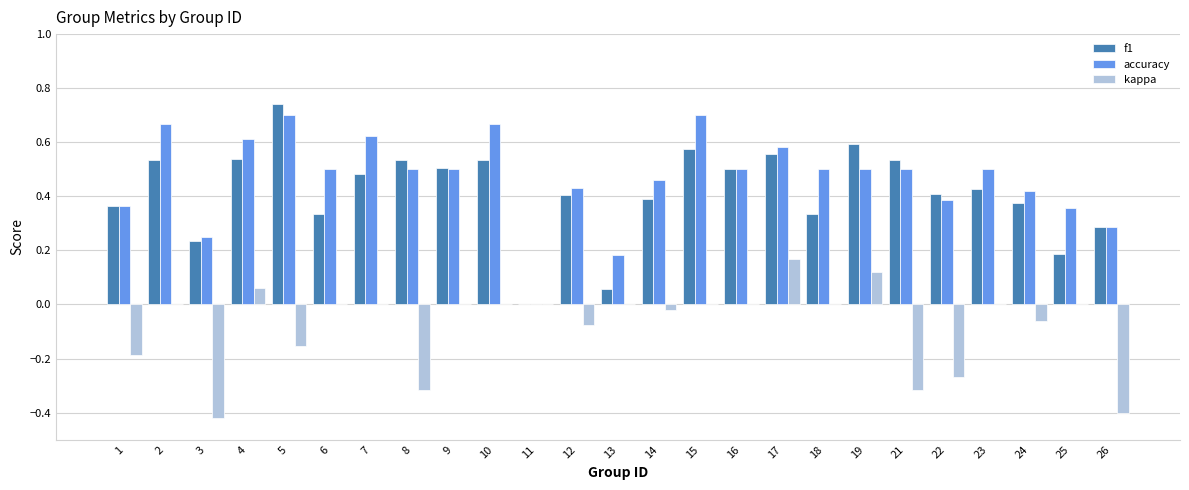

At which category does the chart reach its peak across all series?

5